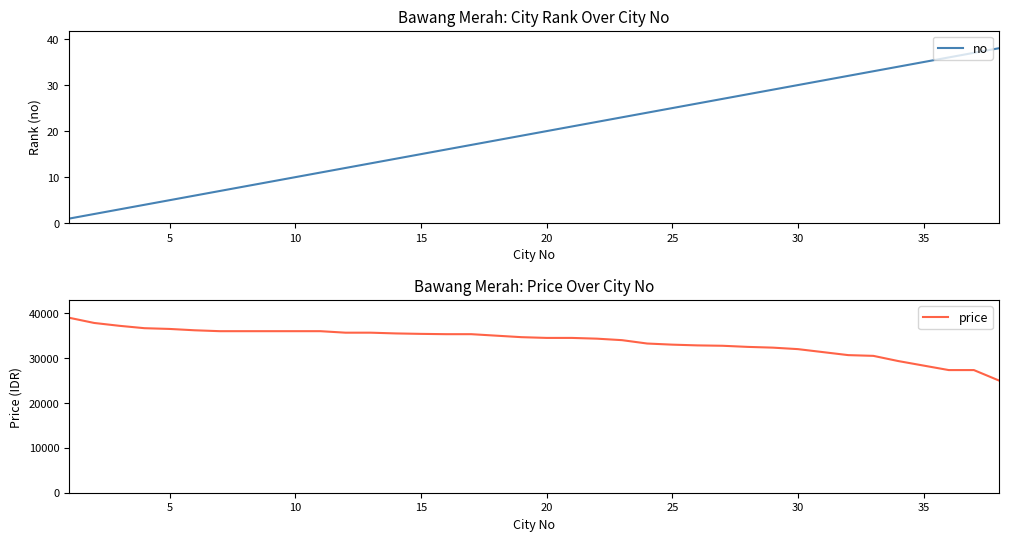

What is the average value of the no series?

20